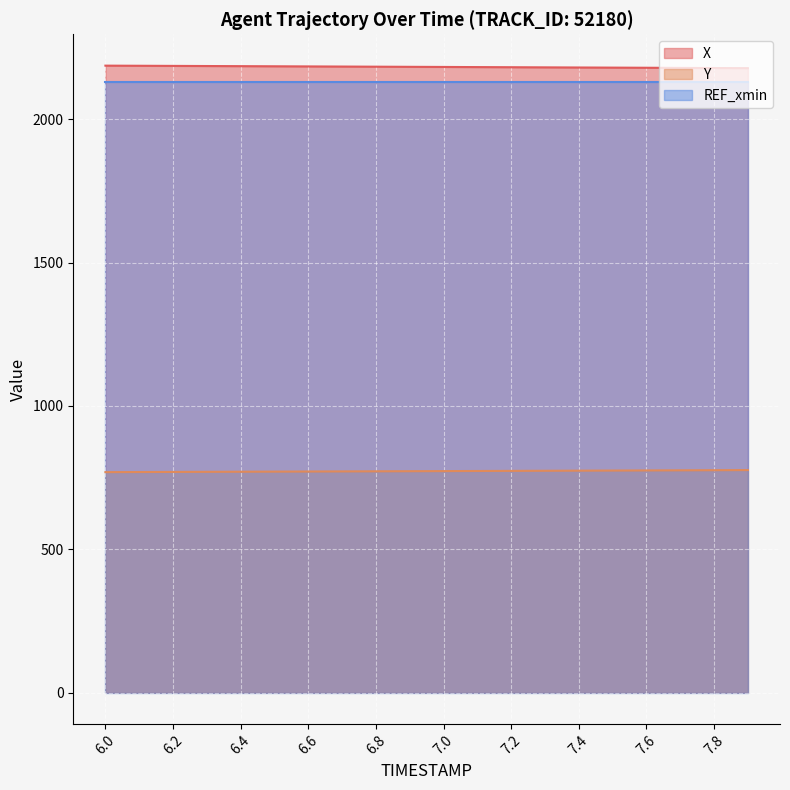

What is the greatest value displayed?

2186.6